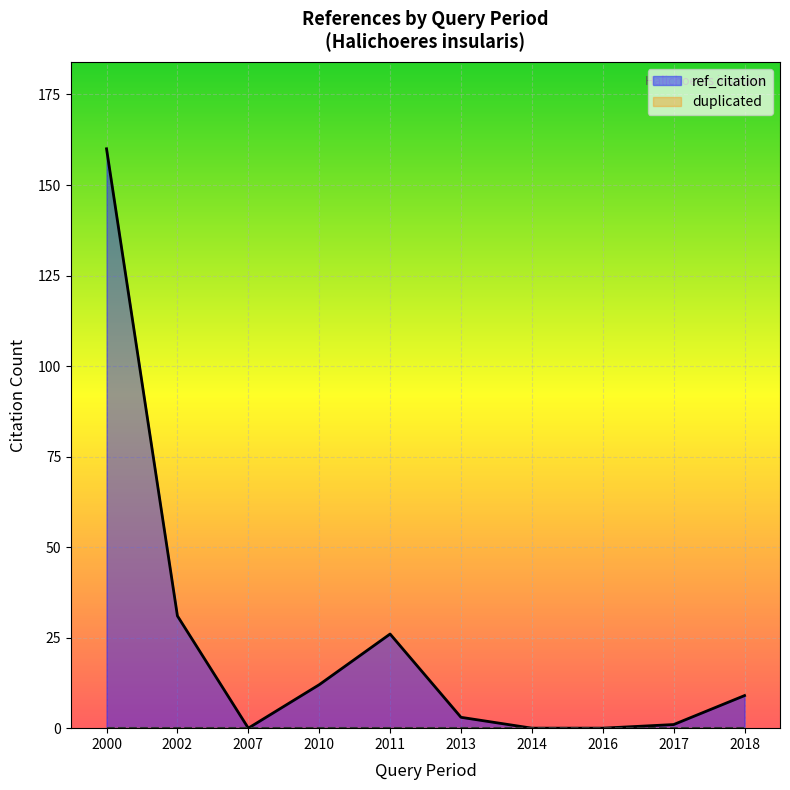

True or false: duplicated has more than 2 interior local peaks.

False